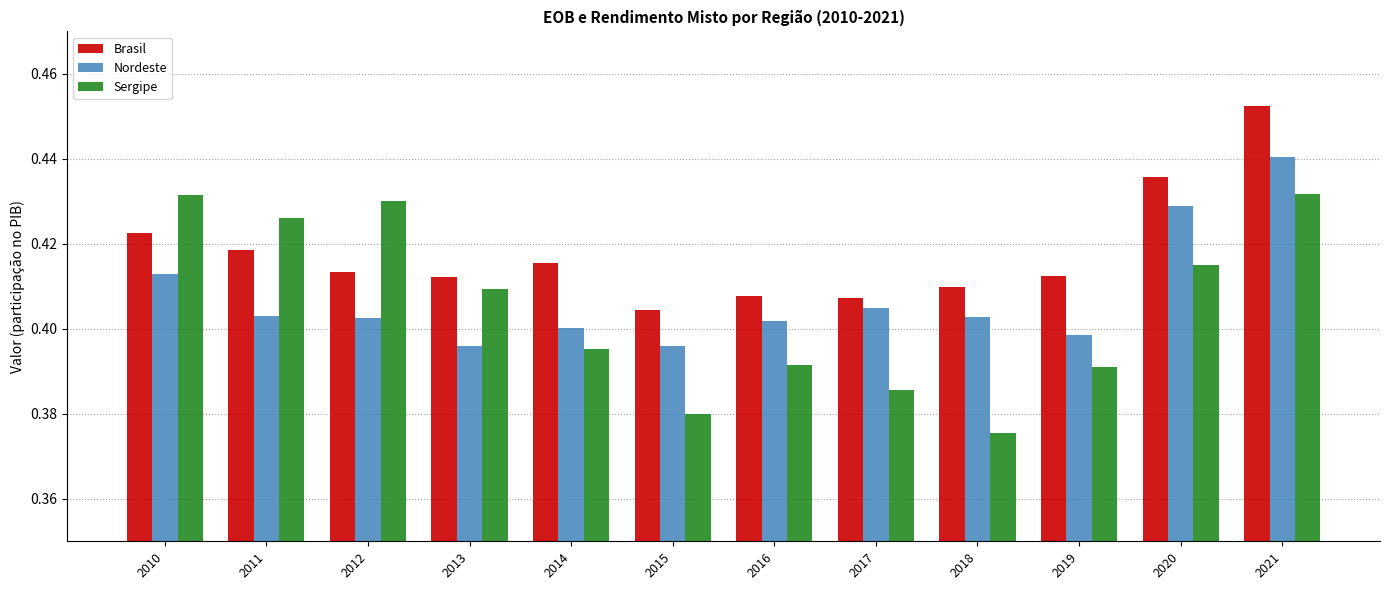

List the series in order of their overall mean, highest first.

Brasil, Nordeste, Sergipe